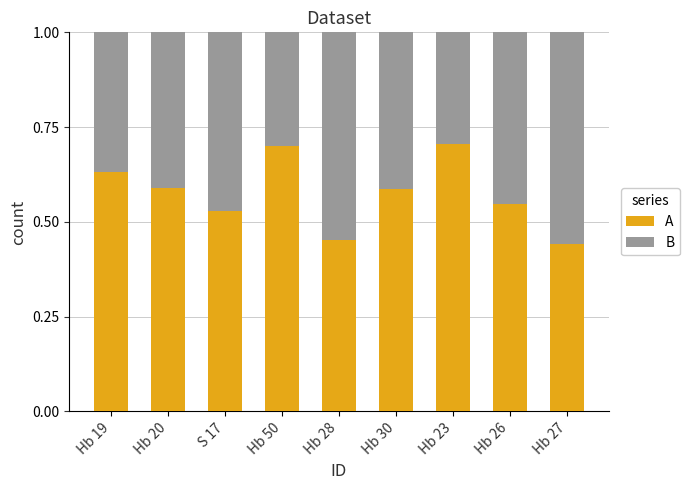

True or false: A has a value of 0.6 at Hb 19.

True